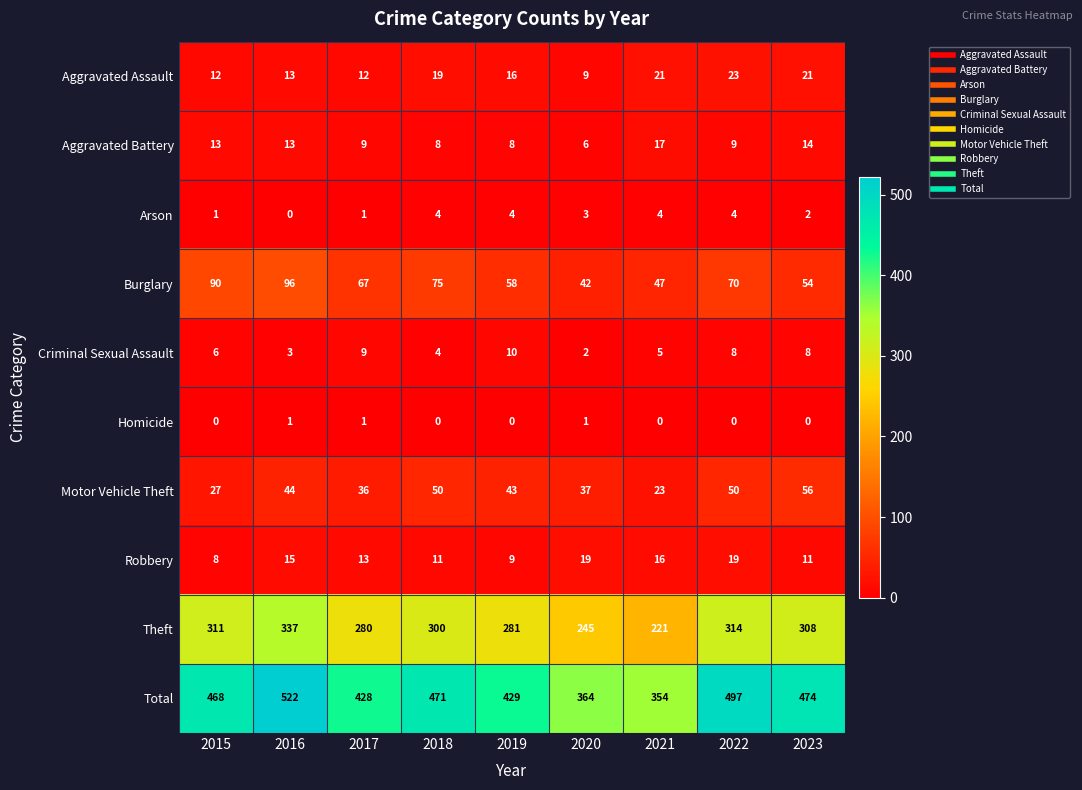

Where is Criminal Sexual Assault nearest to the value 6?

2015